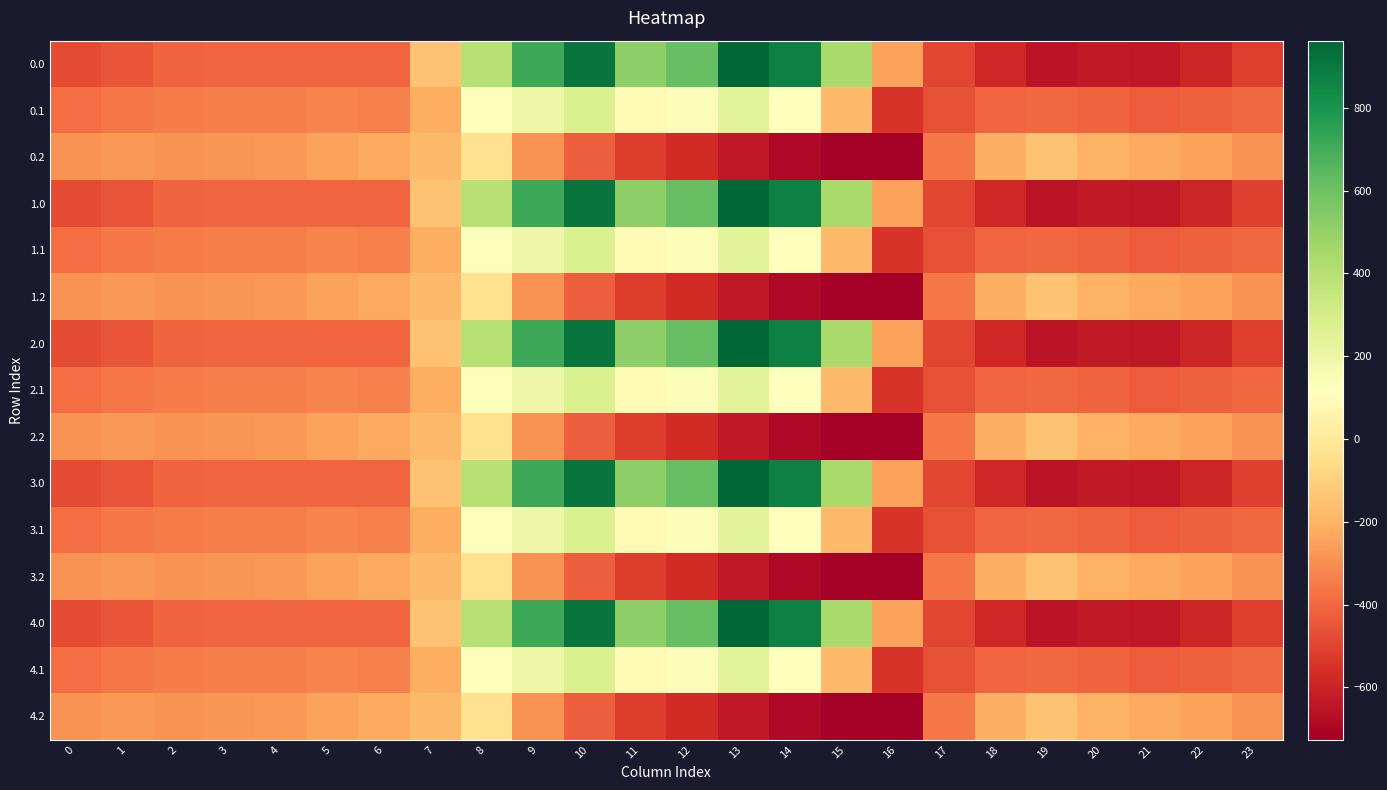

Which category has the highest value across all series?

13